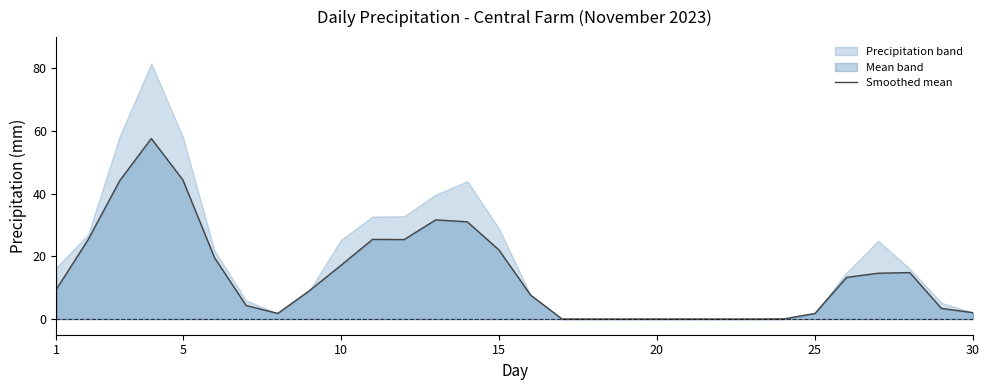

Where does the data first go above 9?

1